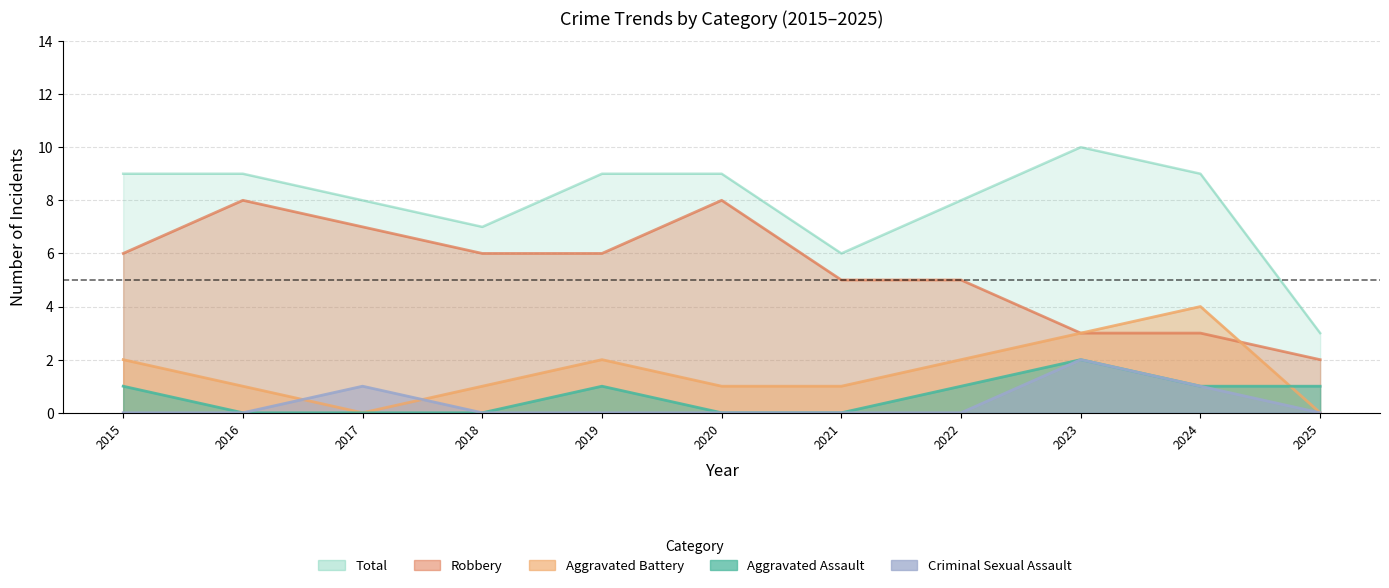

What is the value of the Robbery point at the 8th from the left?

5